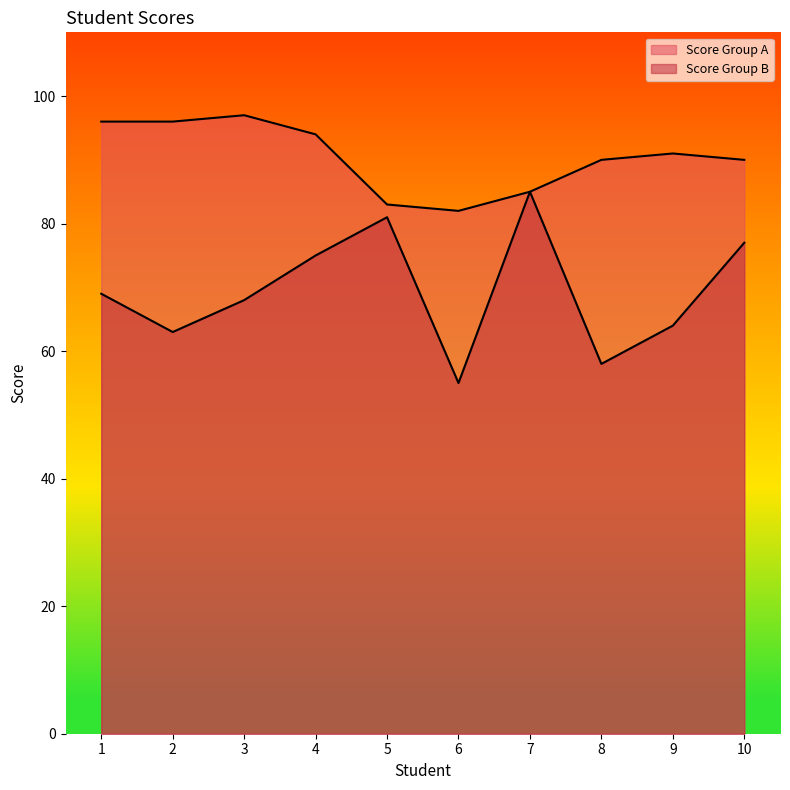

Reading right to left, extract all data points from this chart.

Score Group A: 90	91	90	85	82	83	94	97	96	96
Score Group B: 77	64	58	85	55	81	75	68	63	69